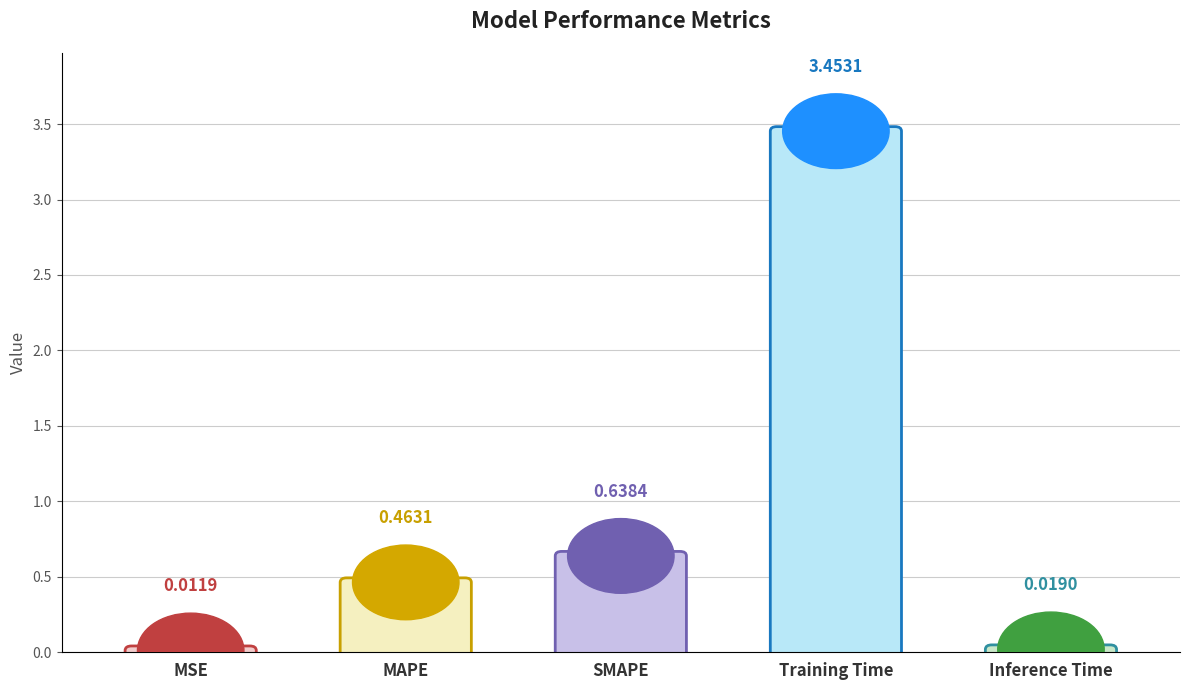

What is the value of the 2nd bar from the left?

0.5